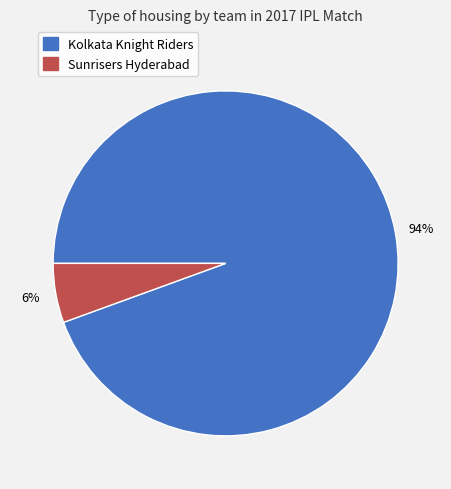

Combined, do Sunrisers Hyderabad and Kolkata Knight Riders account for over 50%?

Yes